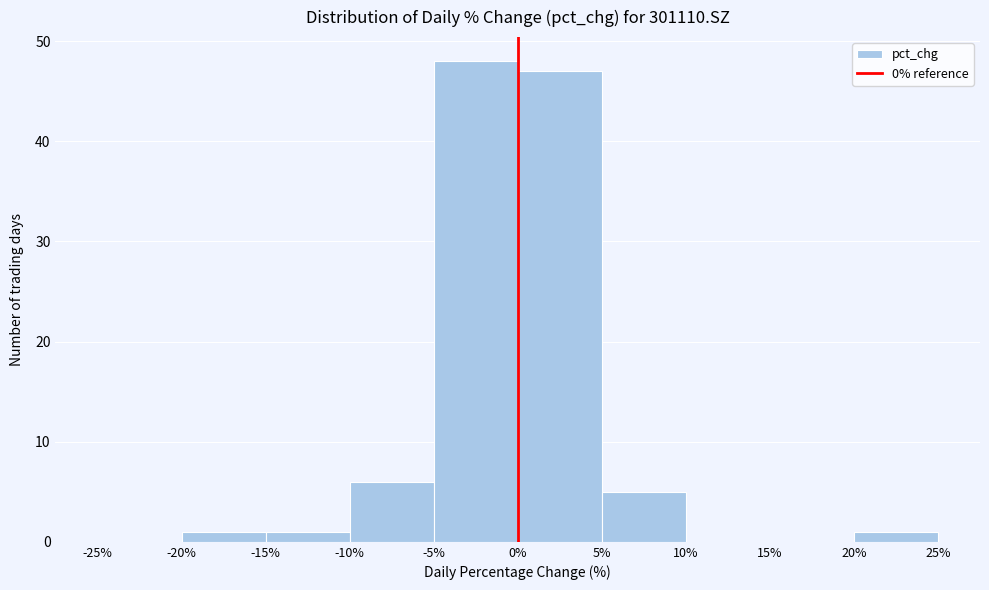

Reading left to right, list every bar in this chart as the range it spans on the x-axis followed by its height. The values are not printed on the chart, so give them approximately, as read against the axis.

-25% to -20%: 0
-20% to -15%: 1
-15% to -10%: 1
-10% to -5%: 6
-5% to 0%: 48
0% to 5%: 47
5% to 10%: 5
10% to 15%: 0
15% to 20%: 0
20% to 25%: 1